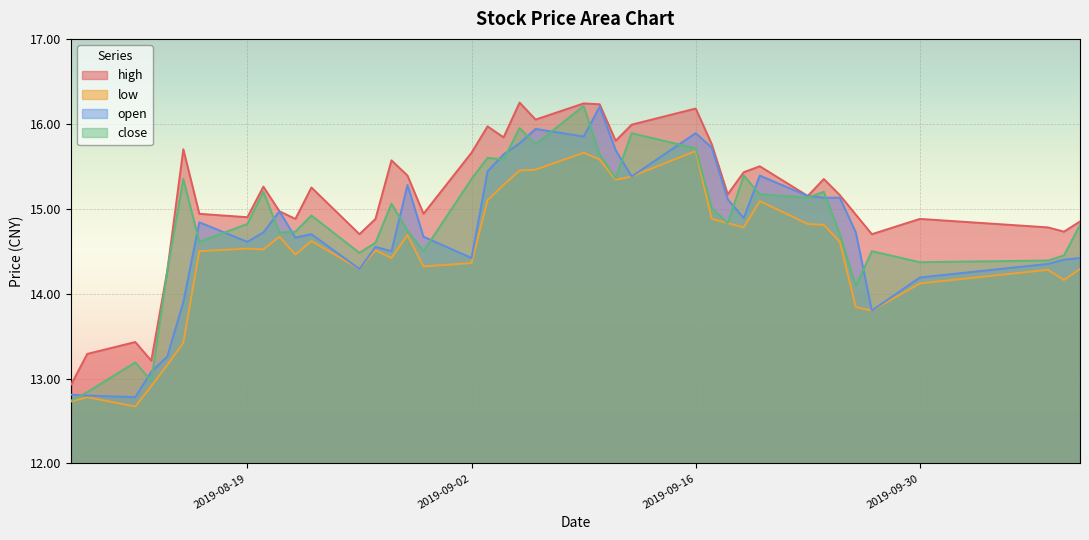

What position from the left is 2019-09-27?

36